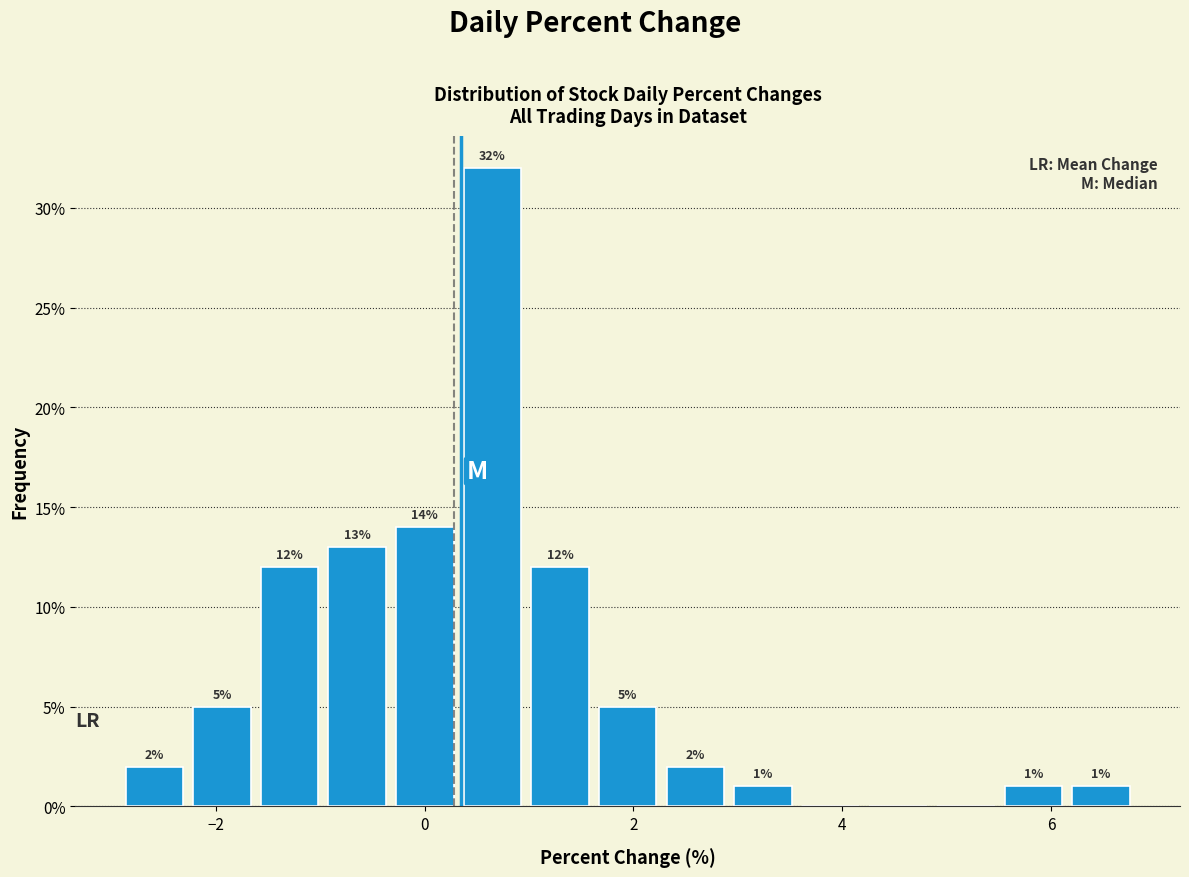

Read against the x-axis, roughly where is the centre of the tallest bar?

0.6